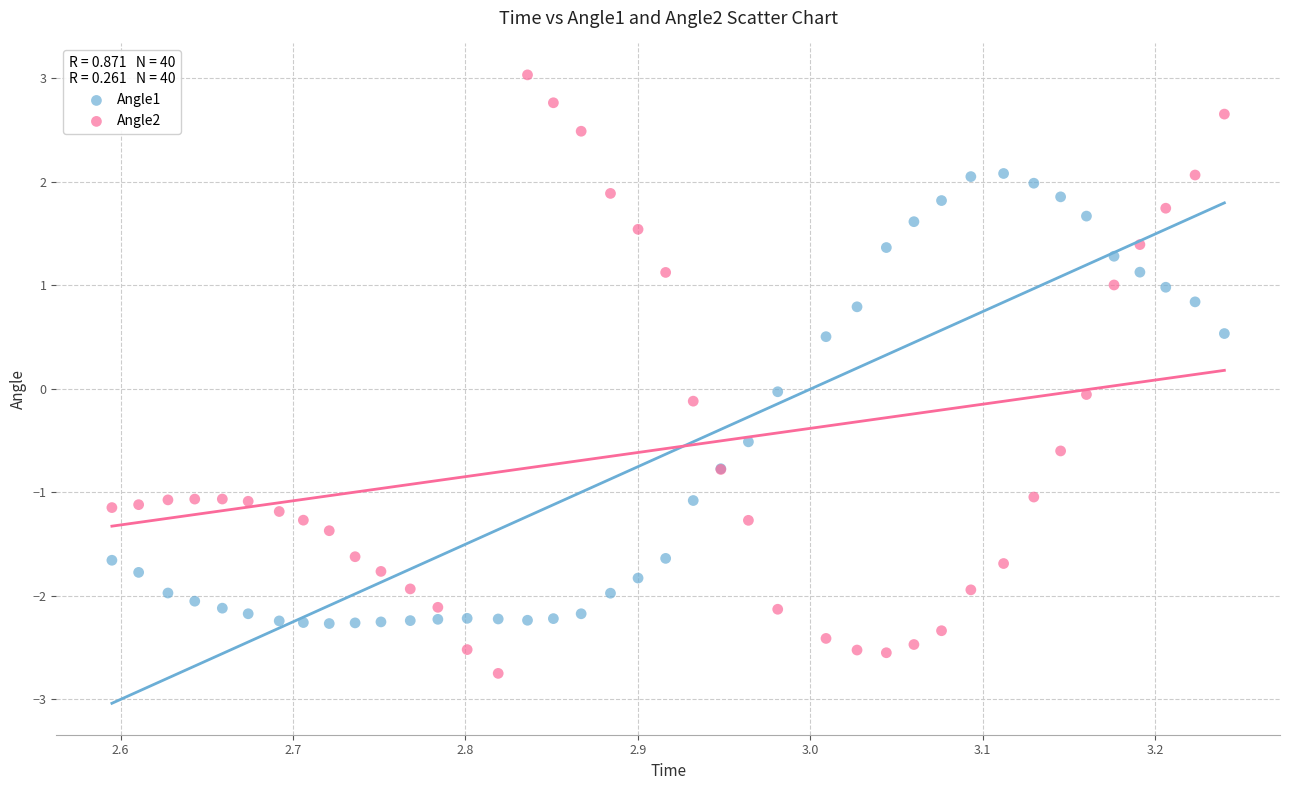

Which series reaches the maximum Y coordinate?

Angle2